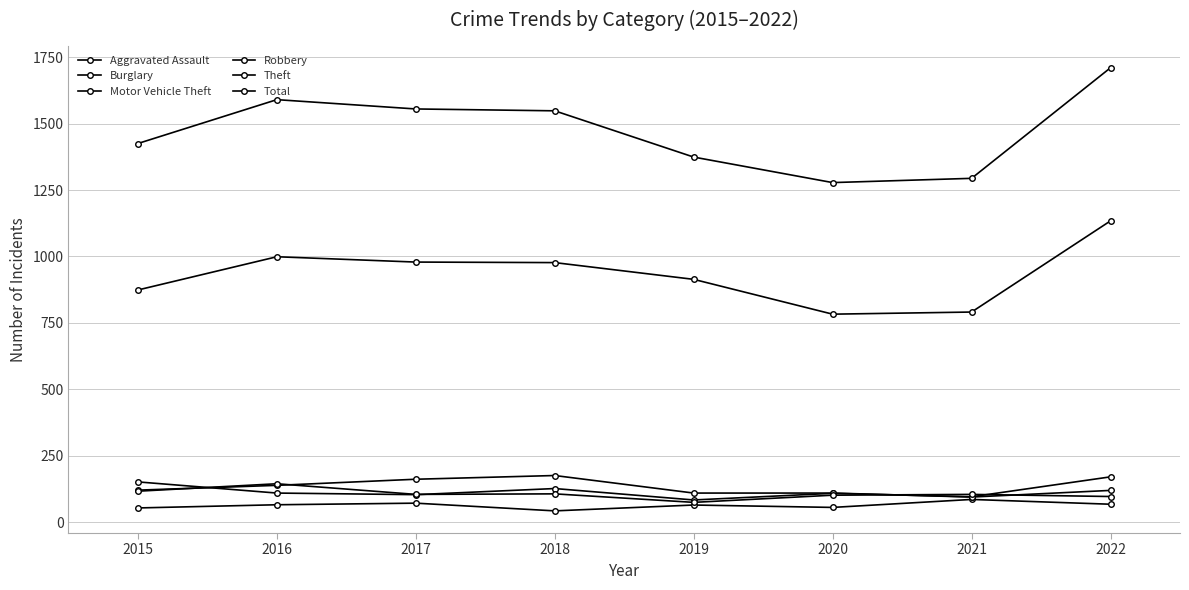

How many data points in Aggravated Assault are less than 66?

4